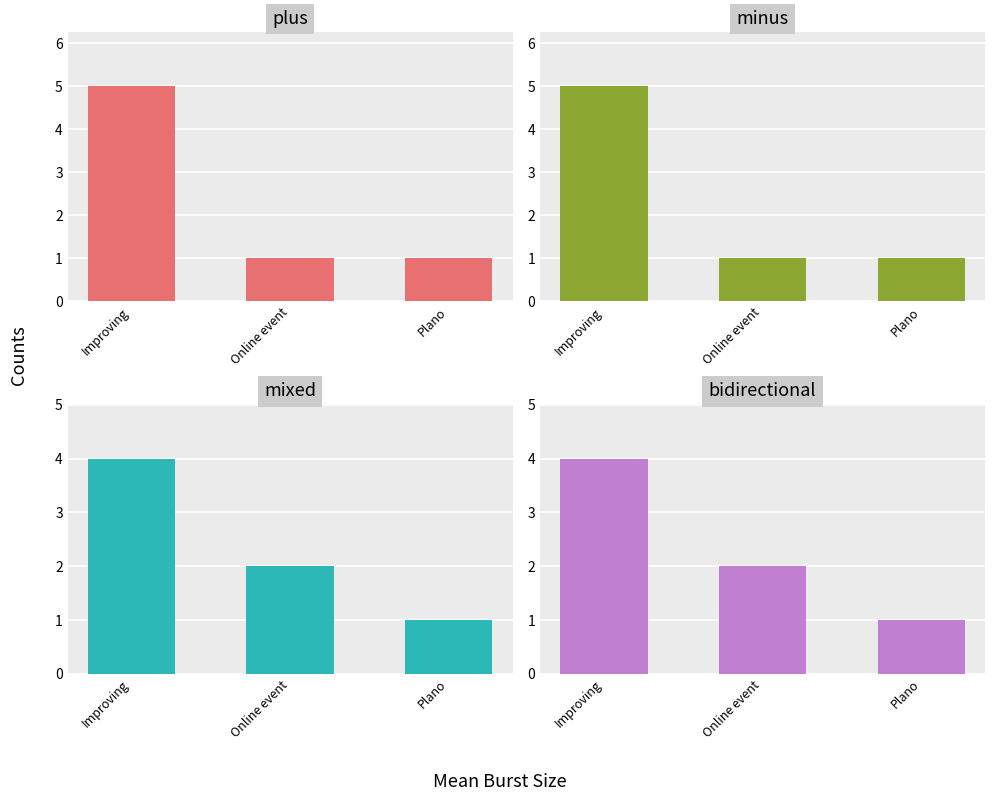

Does the chart contain stacked bars?

No